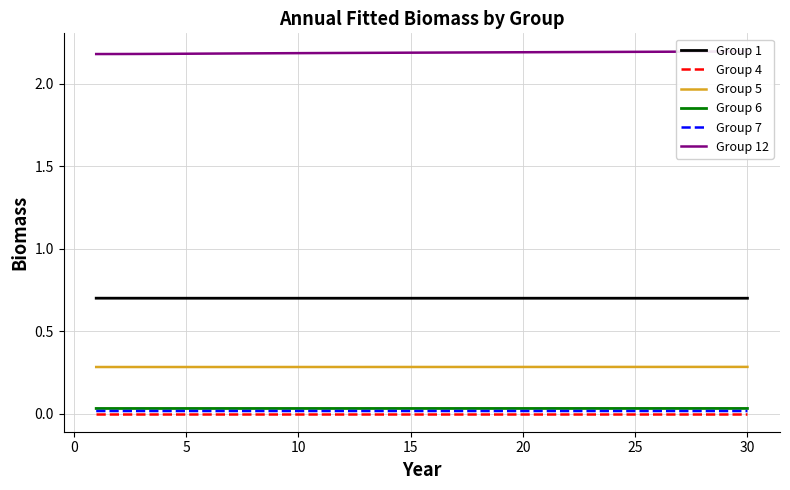

True or false: Group 5 and Group 7 intersect in this chart.

False